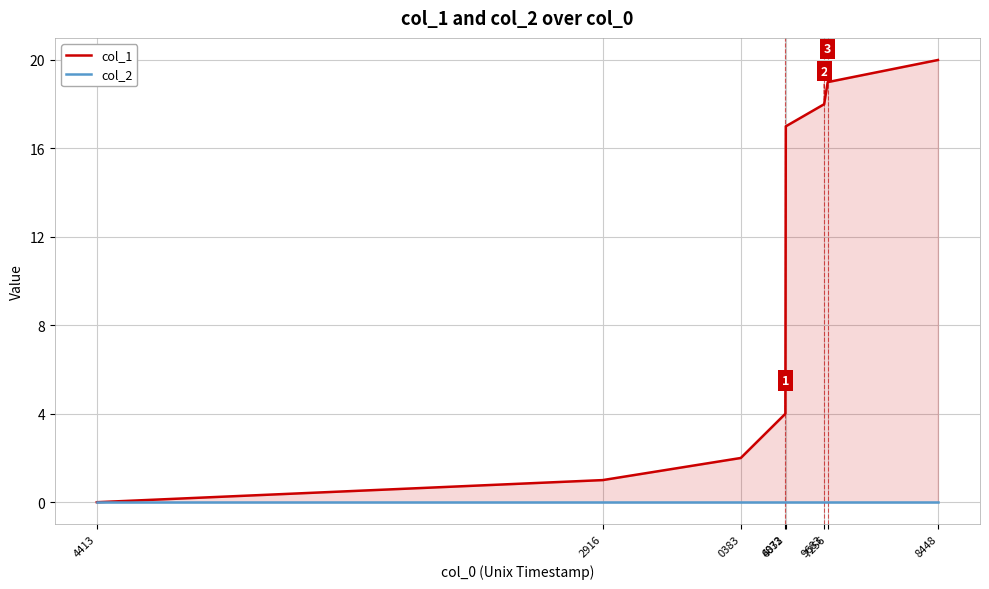

What position from the left is 4413?

1